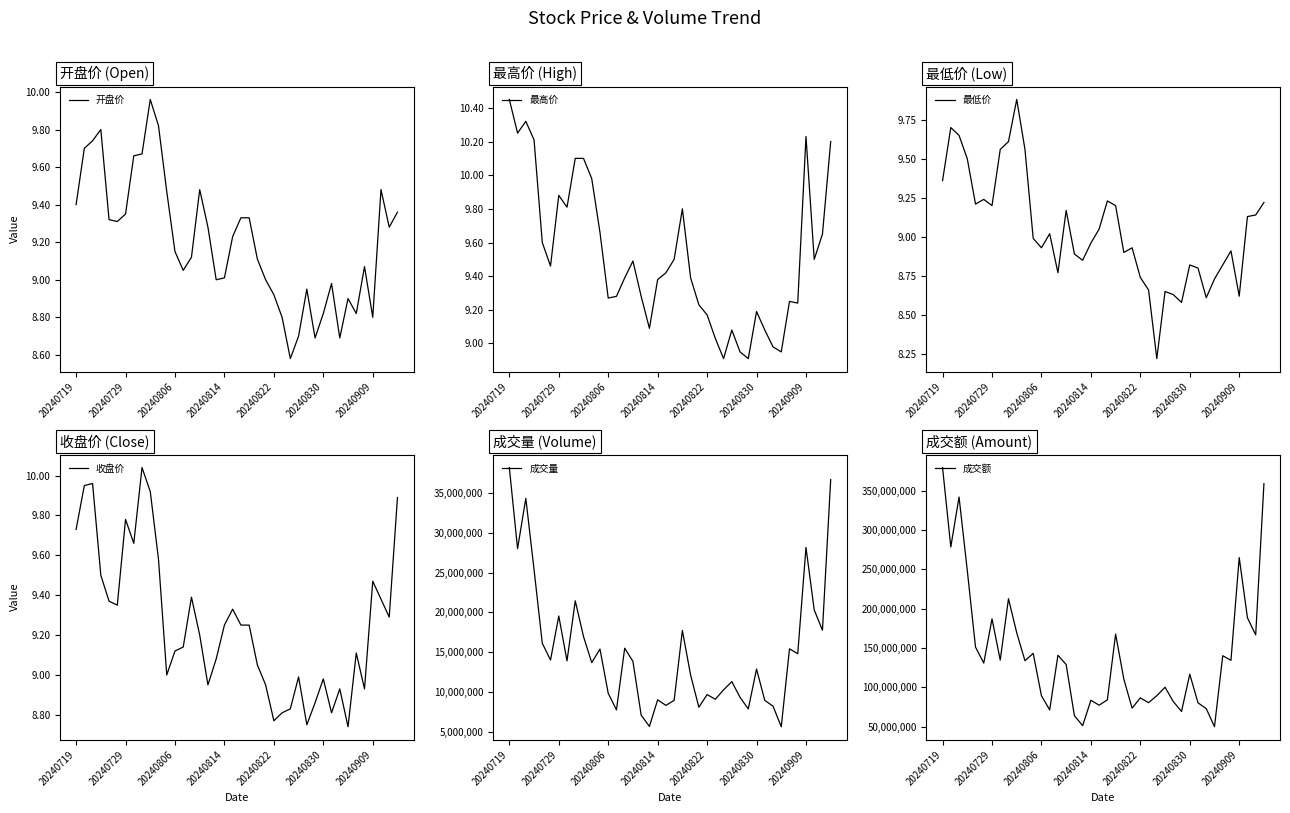

True or false: 成交量 has more than 0 interior local peaks.

True